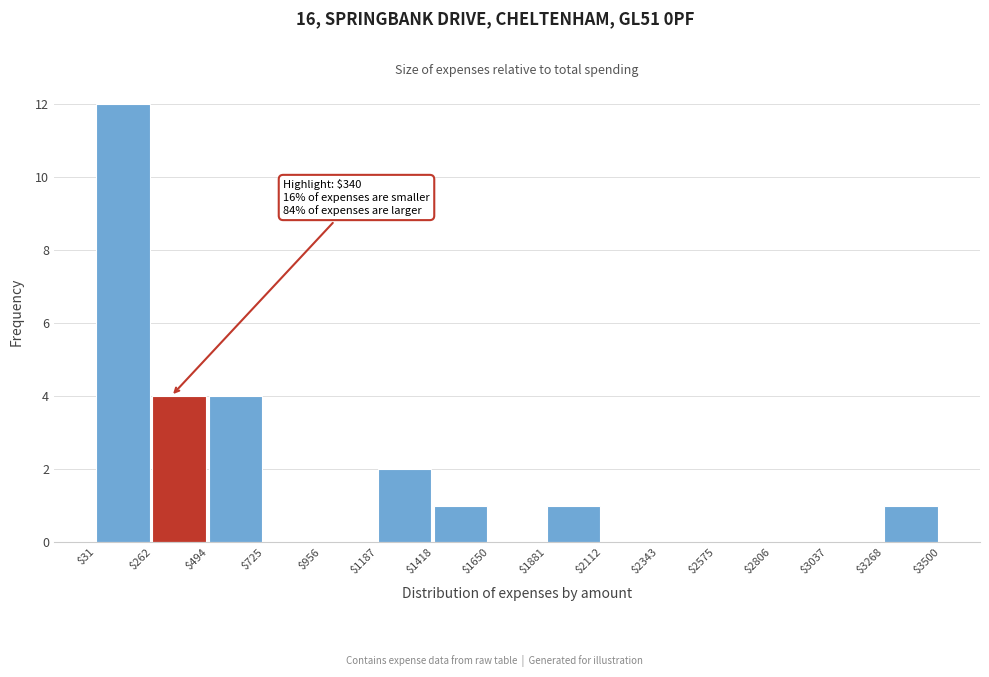

Which range on the x-axis has the tallest bar?

$31 to $262